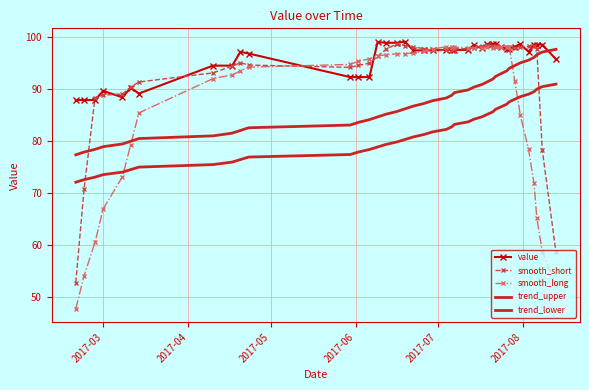

What is the minimum value shown in the chart?

47.7